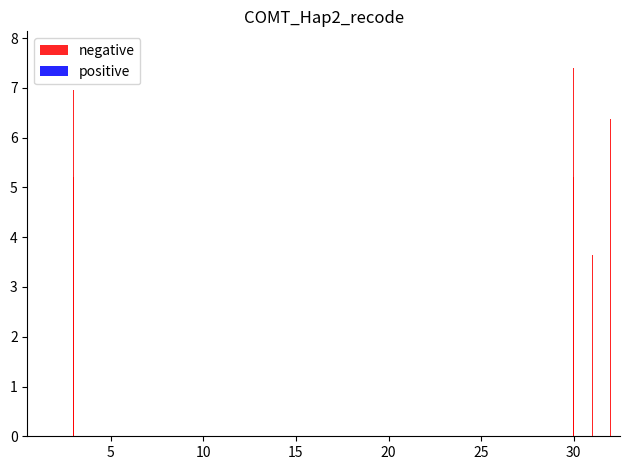

Are the bars grouped side by side (vs. stacked)?

Yes